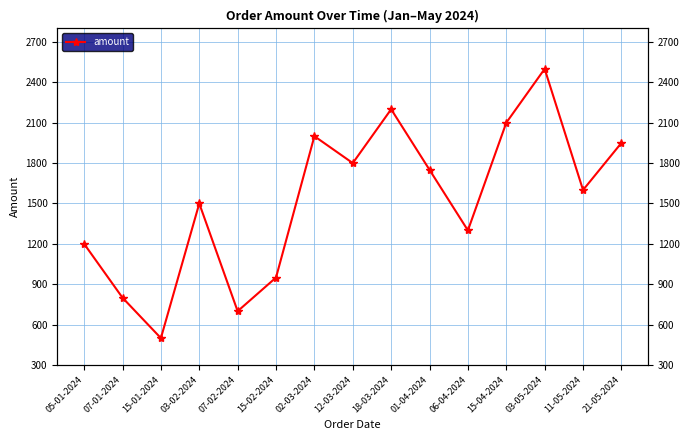

At which label is the value closest to 1500?

03-02-2024